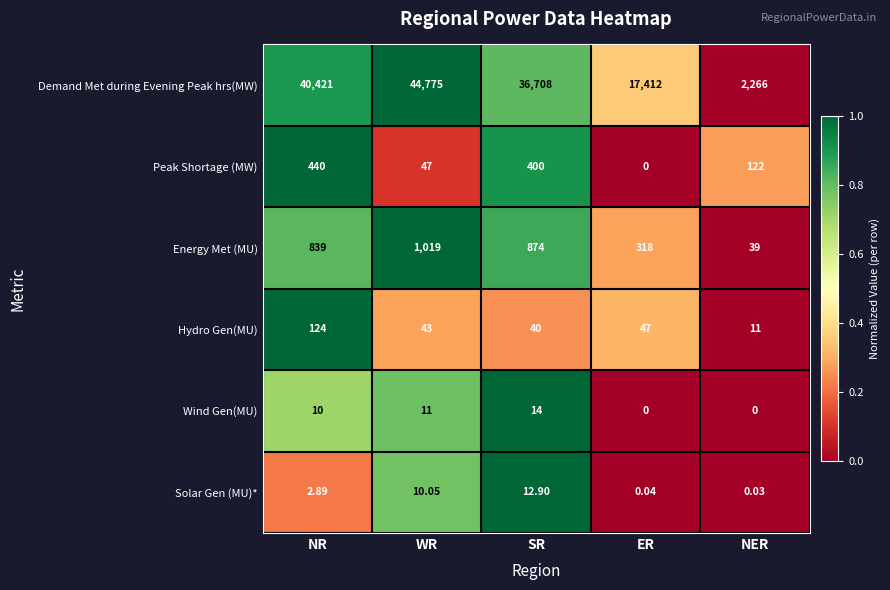

Where does the Demand Met during Evening Peak hrs(MW) series first go above 36708?

NR